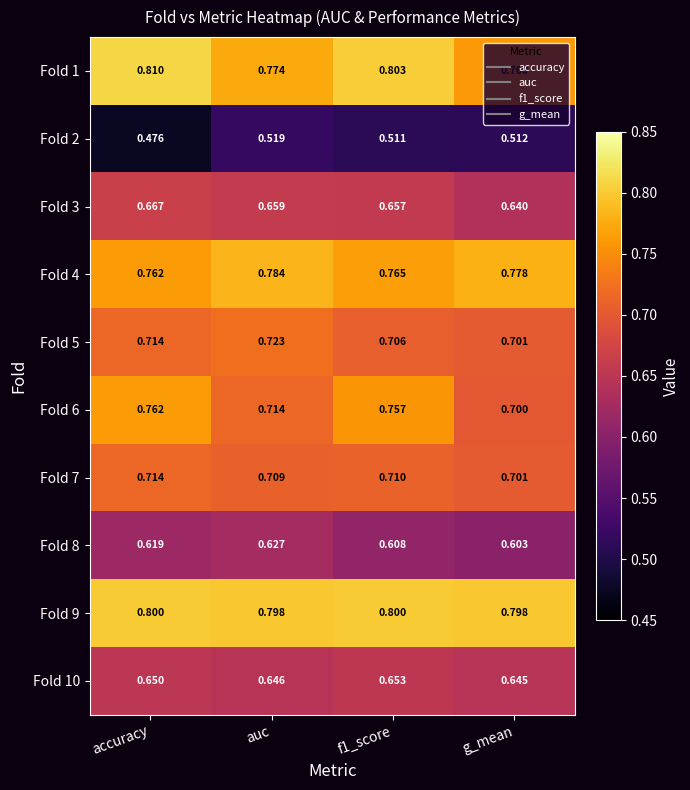

Rank the series at auc from lowest to highest value.

Fold 2, Fold 8, Fold 10, Fold 3, Fold 7, Fold 6, Fold 5, Fold 1, Fold 4, Fold 9